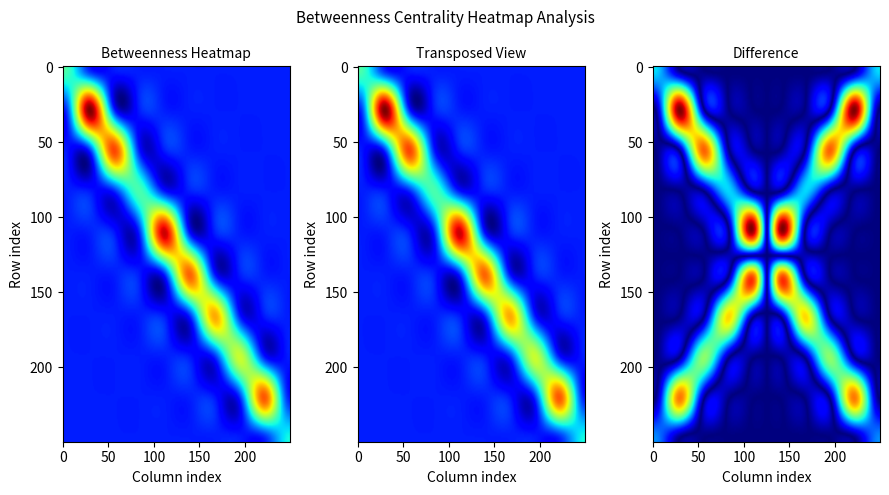

What is the total value across all series at 9?

0.2